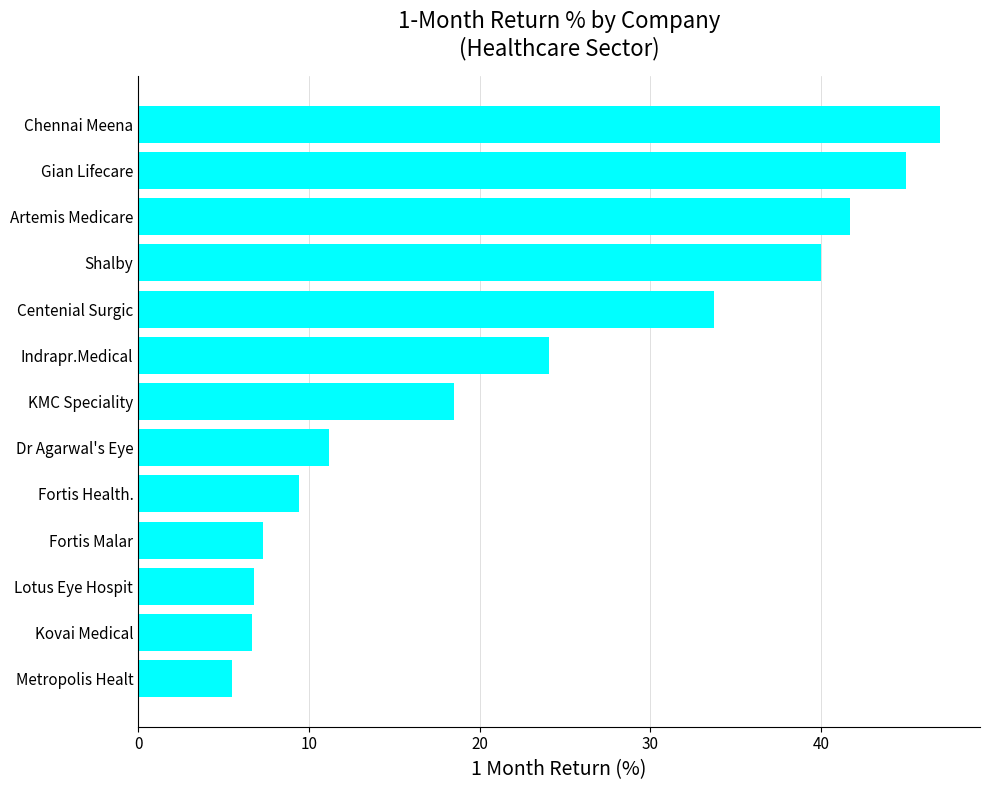

What is the difference between the maximum and second lowest values?

40.3